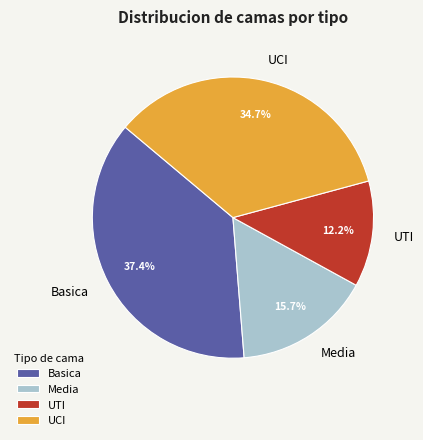

Which category has the smallest portion of the pie?

UTI